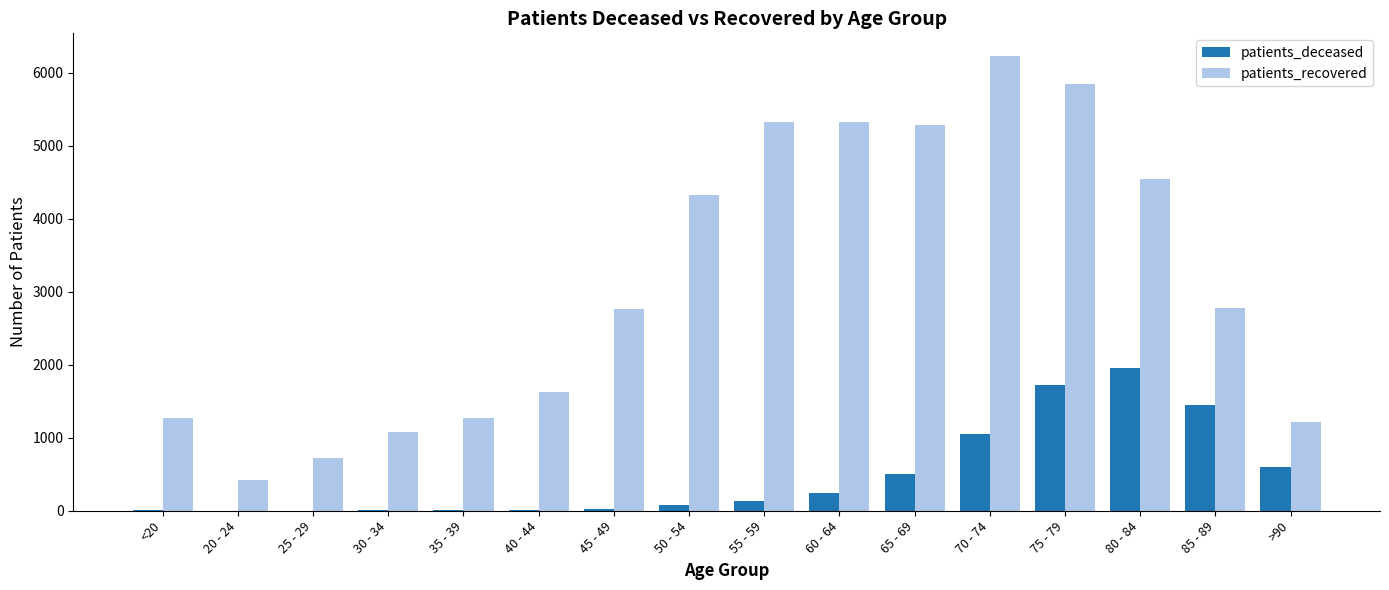

Which series has the largest total across all categories?

patients_recovered